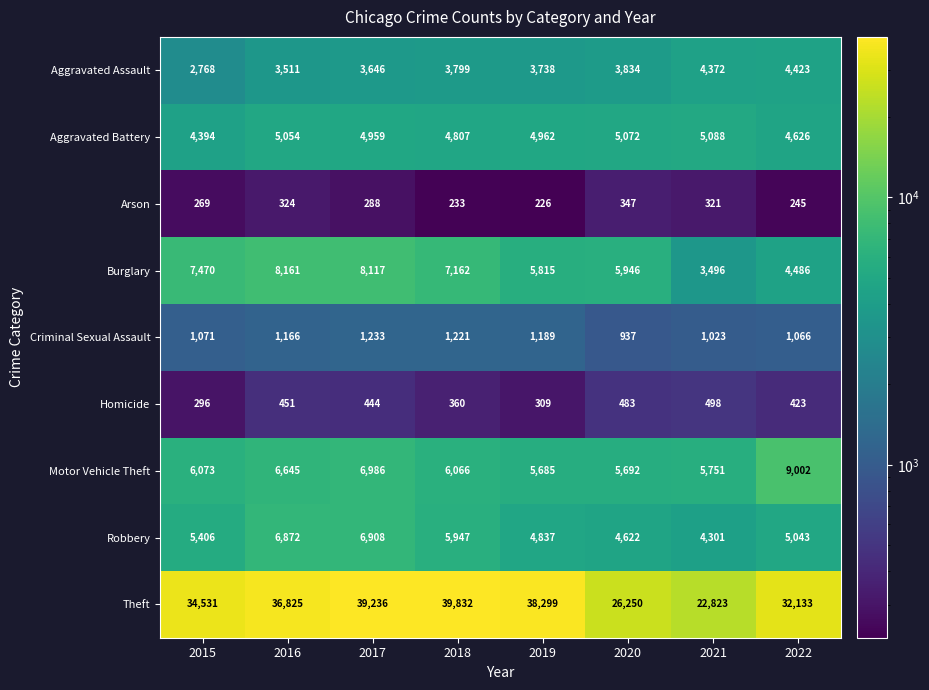

Count the number of data series in this chart.

9